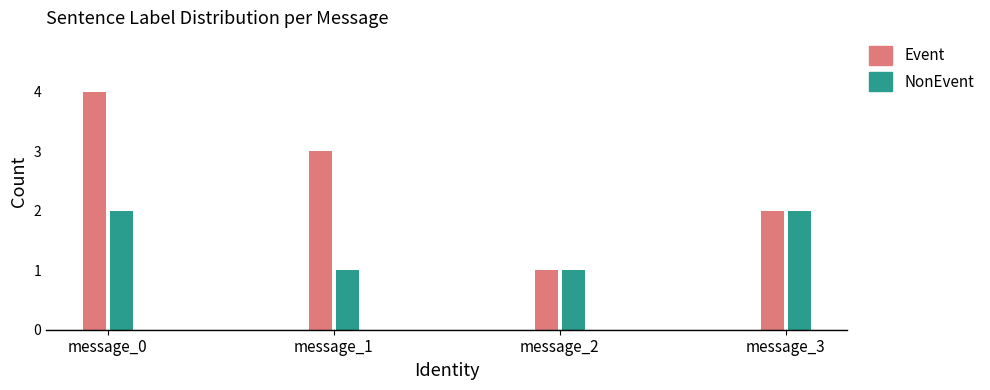

How many distinct data groups are displayed?

2